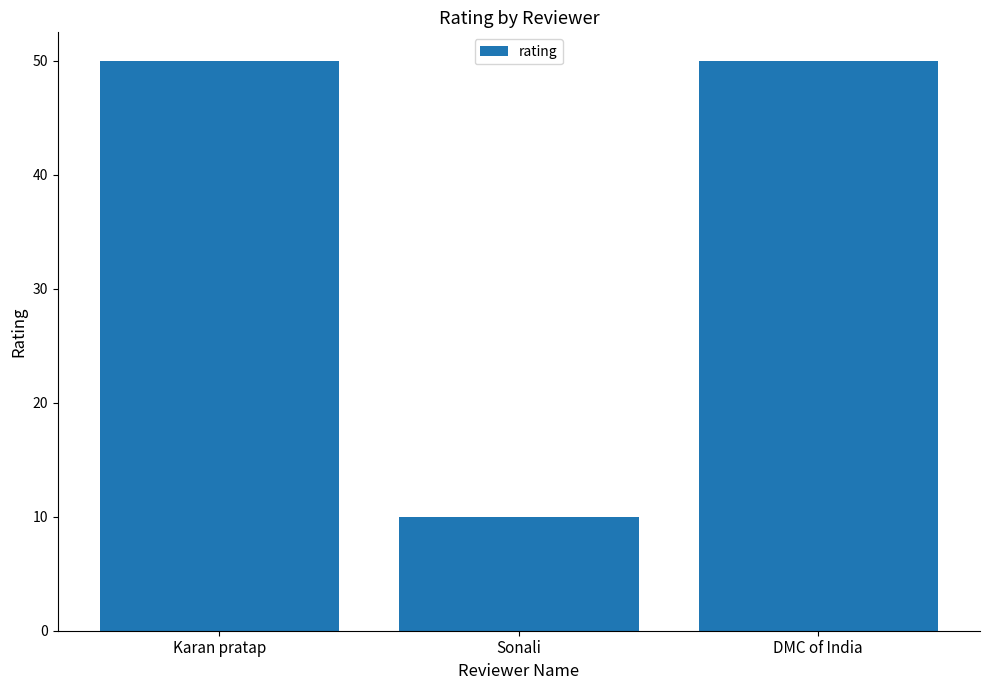

Reading right to left, list all the values displayed in this chart.

50	10	50